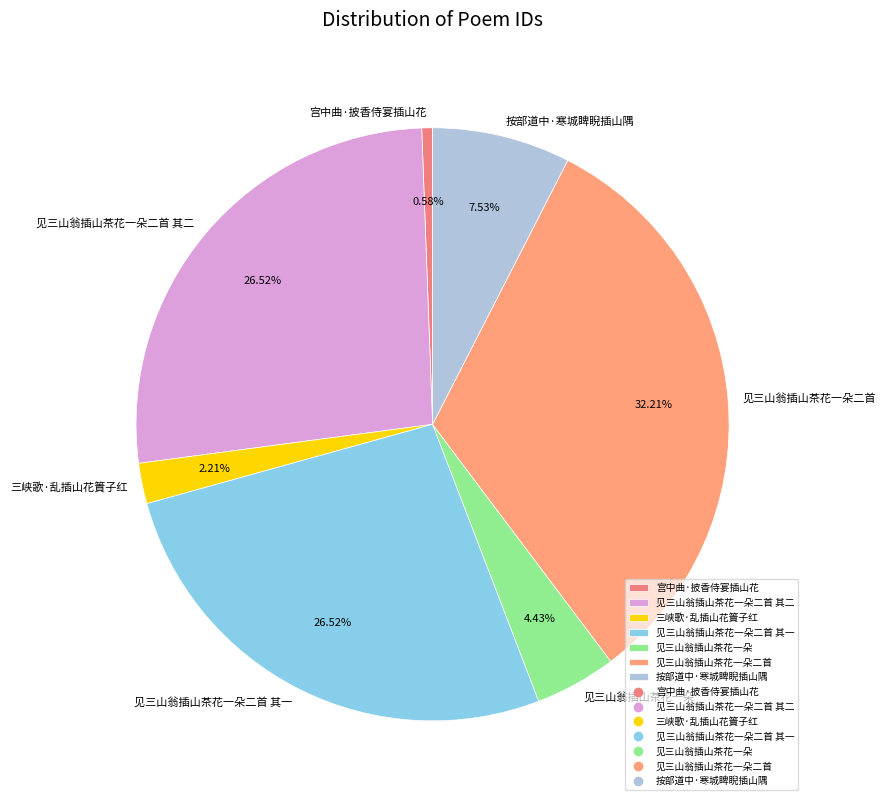

True or false: 三峡歌·乱插山花篢子红 accounts for 15% of the total.

False